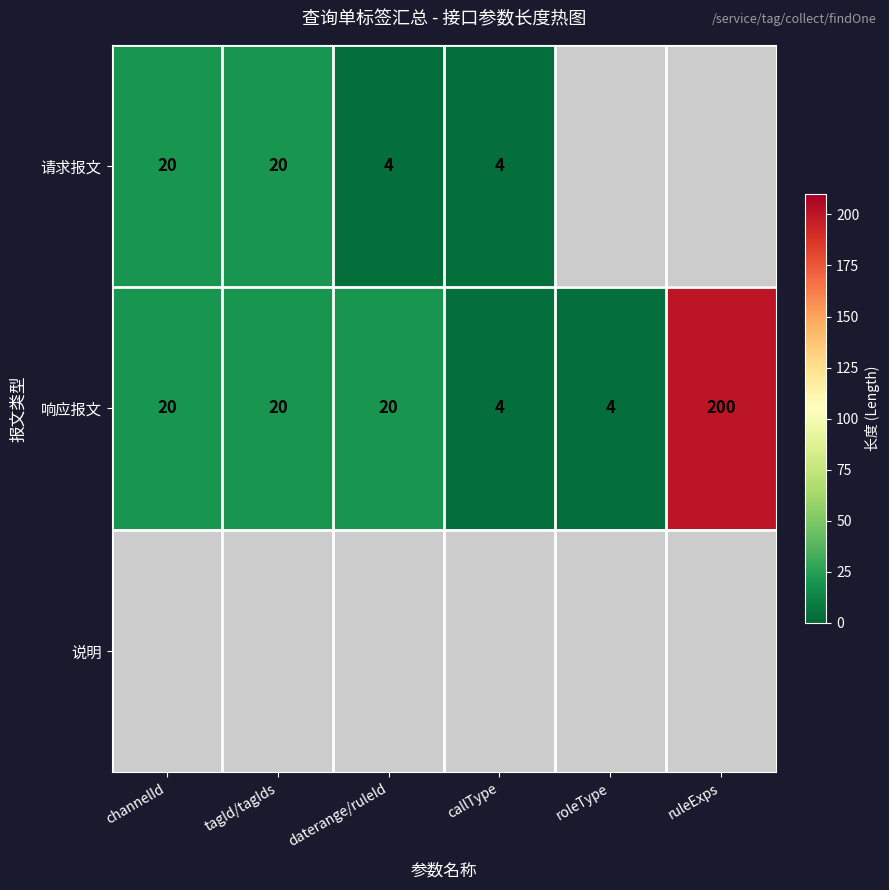

Is the value of 响应报文 at ruleExps greater than the value of 请求报文 at daterange/ruleId?

Yes